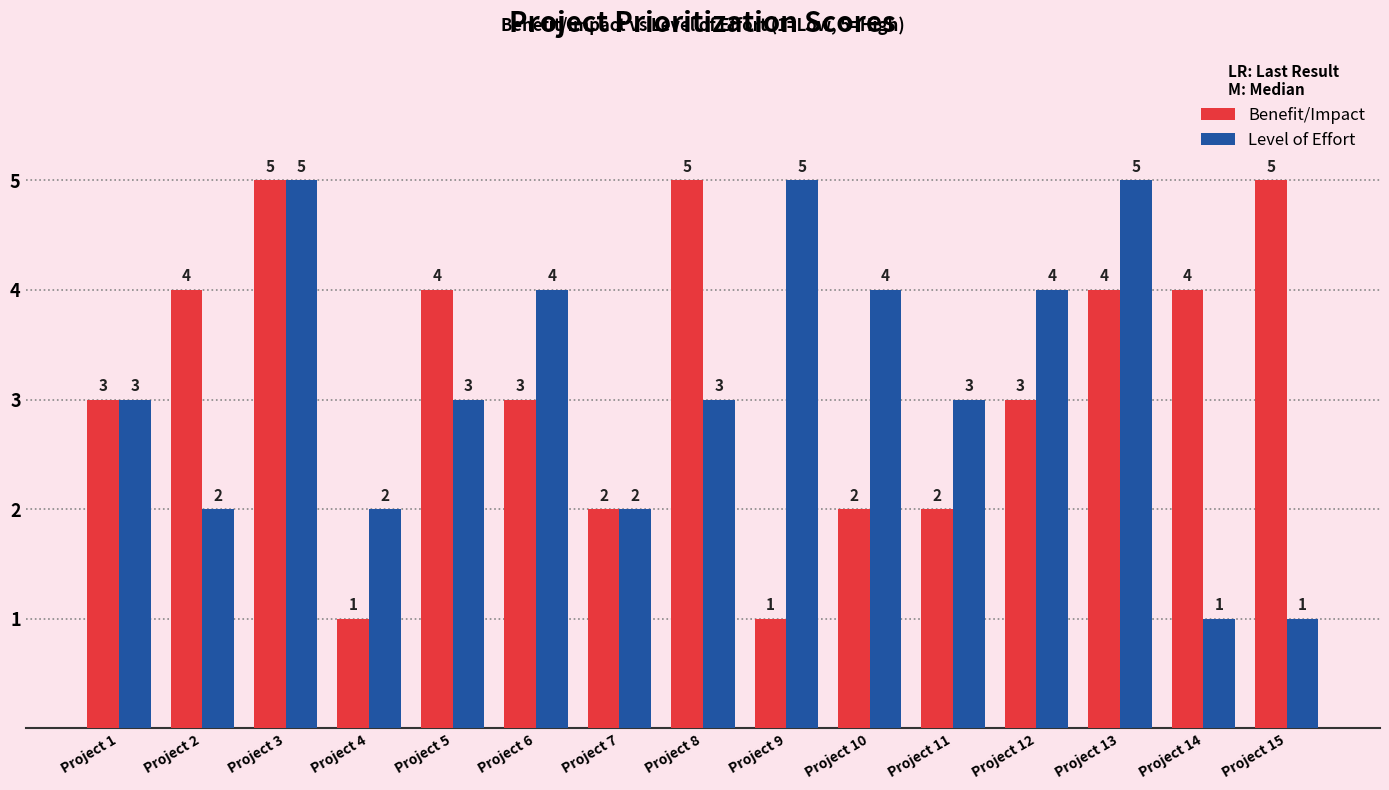

What is the sum of all Benefit/Impact values?

48